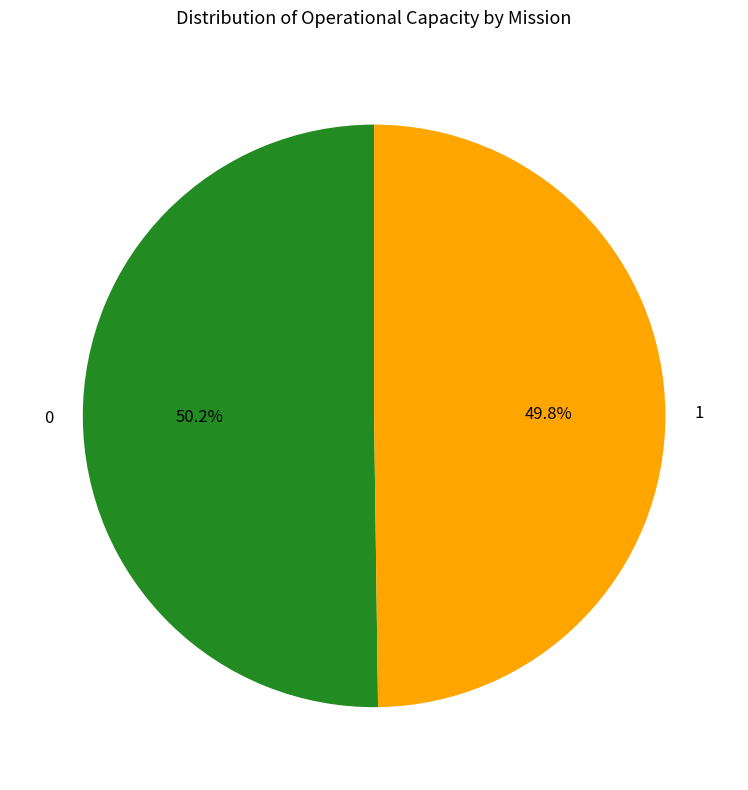

What percentage do 1 and 0 together represent?

100.0%